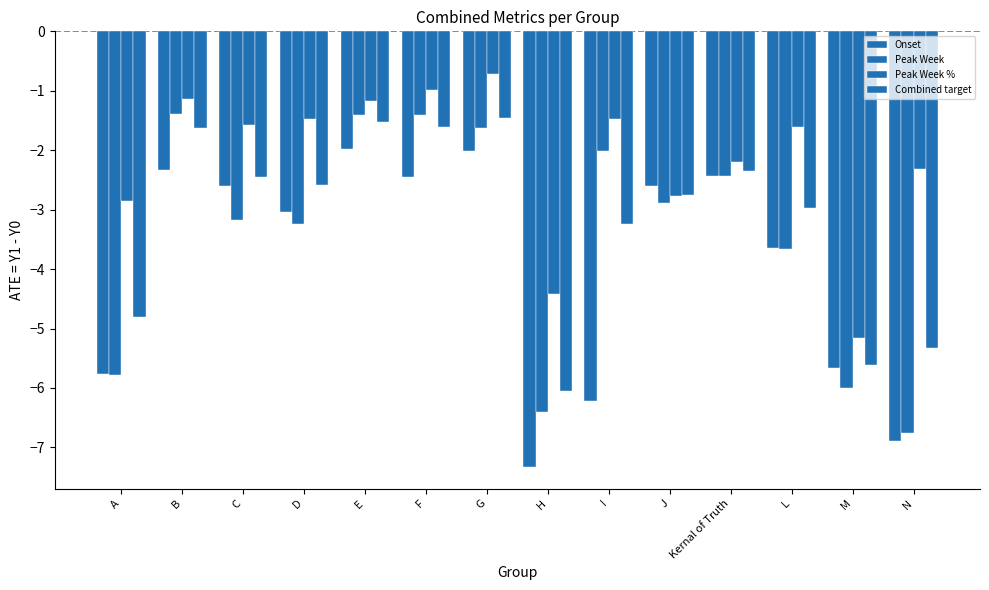

The value of Combined target at E is -1.1. True or false?

False